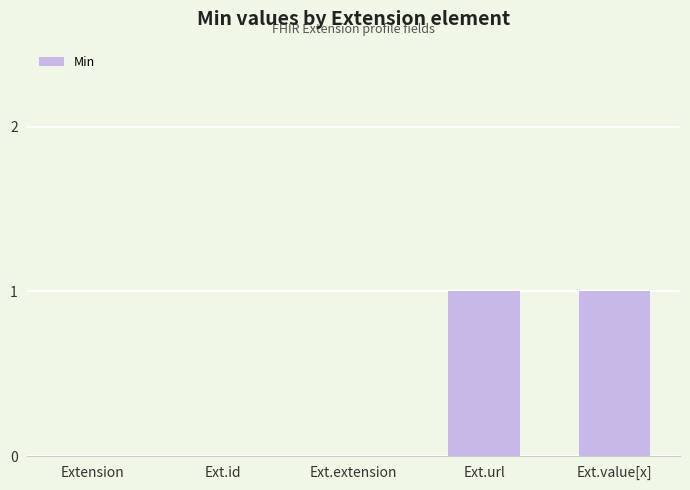

What is the change in value from Ext.extension to Ext.url?

+1